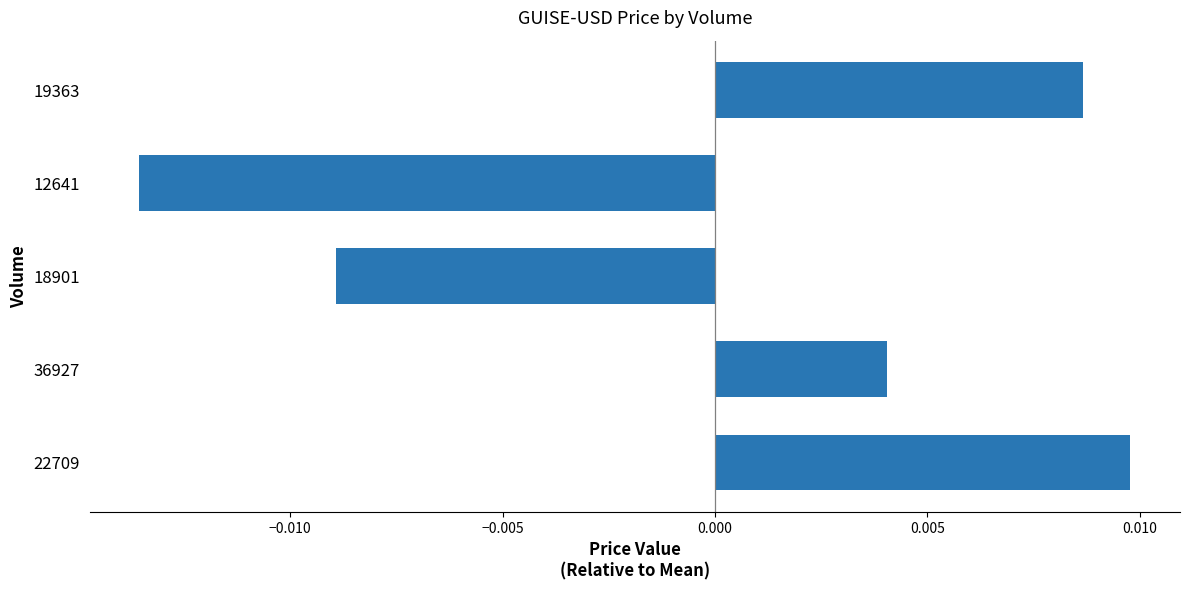

Which has a higher value, 18901 or 36927?

36927